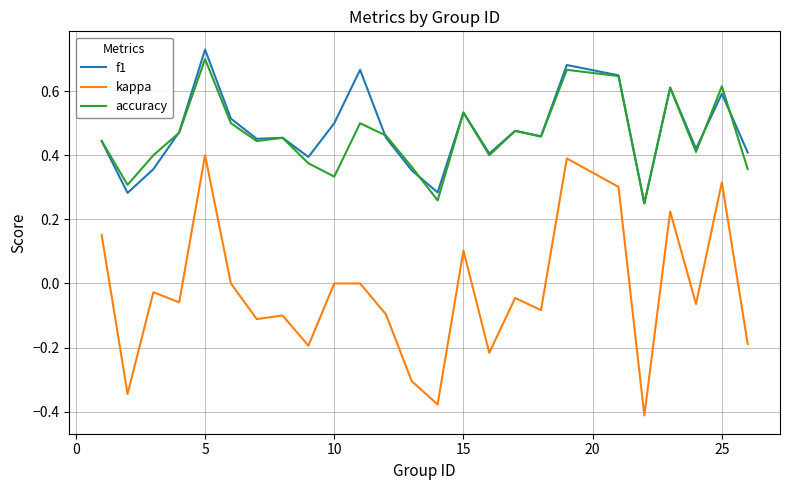

At how many categories does at least one series exceed 0?

25